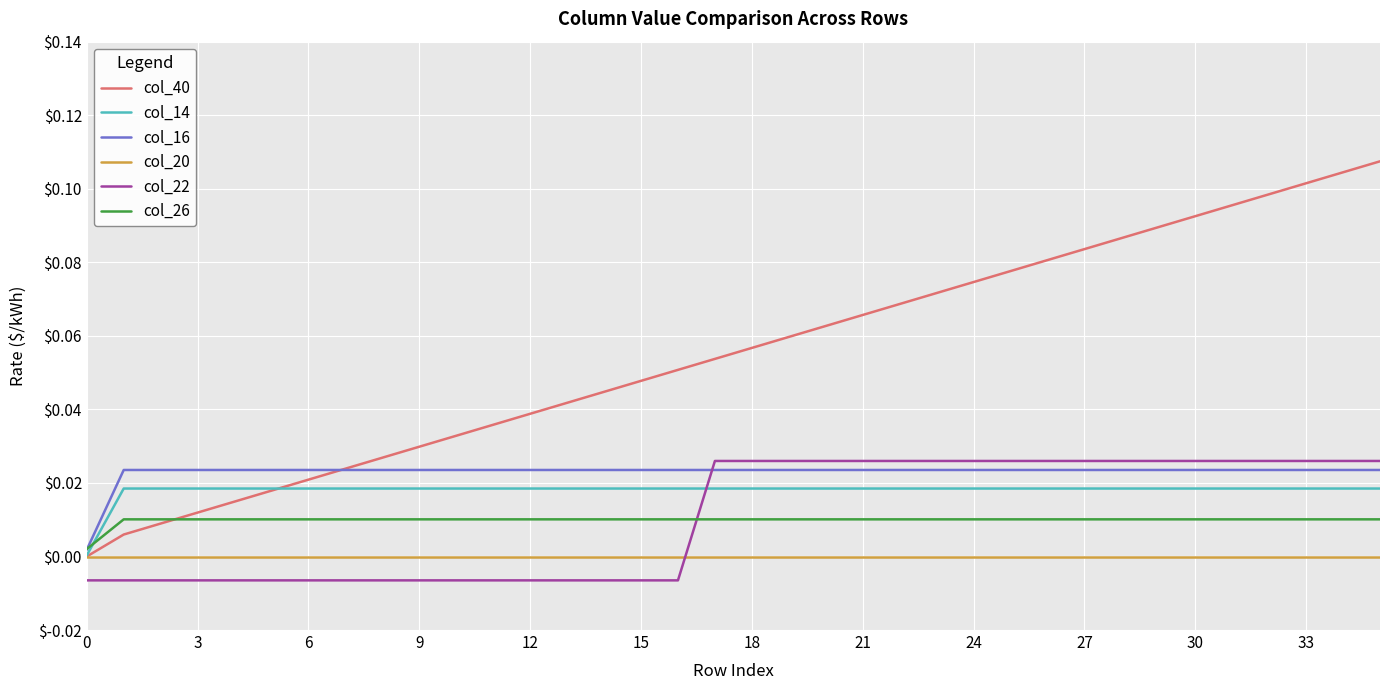

How many series are shown in this chart?

6